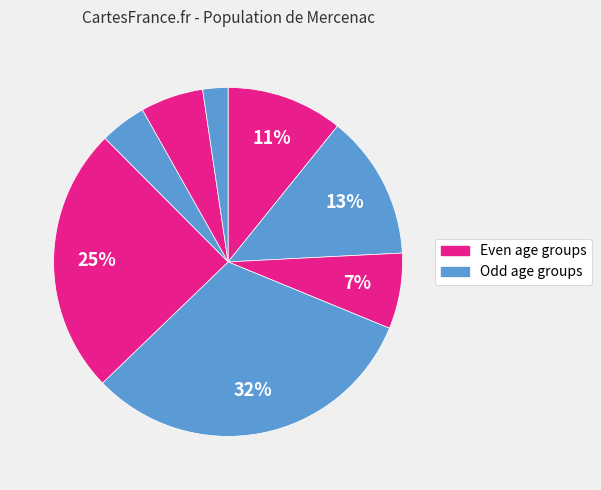

How many slices are in this pie chart?

8